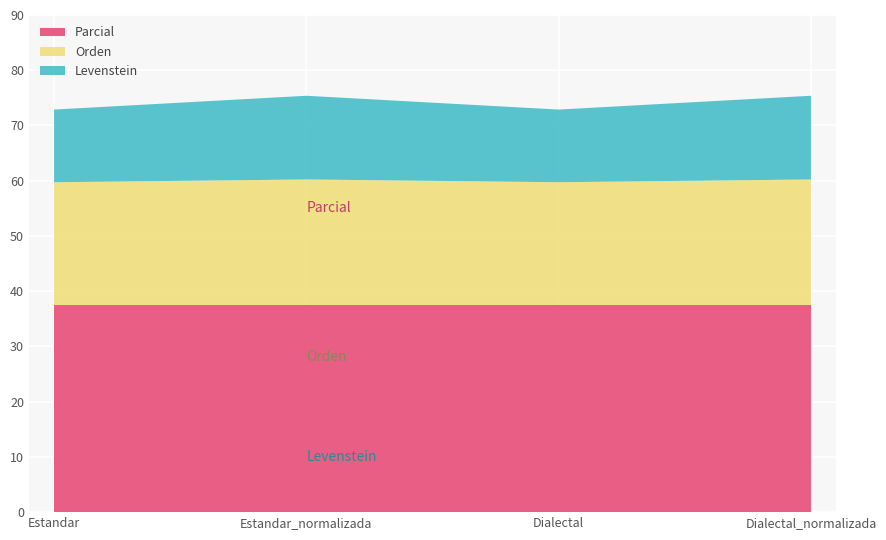

Reading right to left, what are all the values shown in this chart?

Levenstein: 15.2	13.2	15.2	13.2
Orden: 22.7	22.2	22.7	22.2
Parcial: 37.5	37.5	37.5	37.5